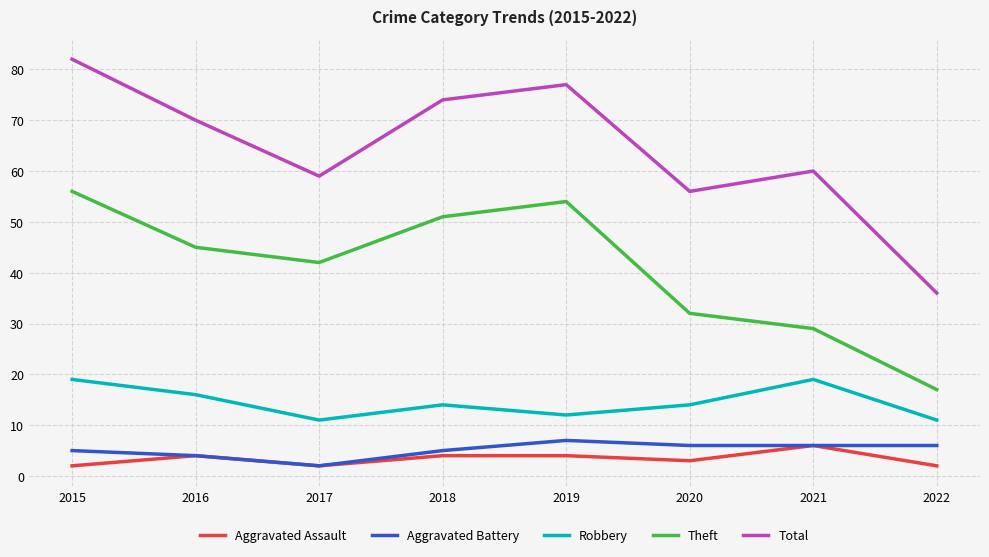

At which category does Aggravated Assault reach its first local peak?

2016